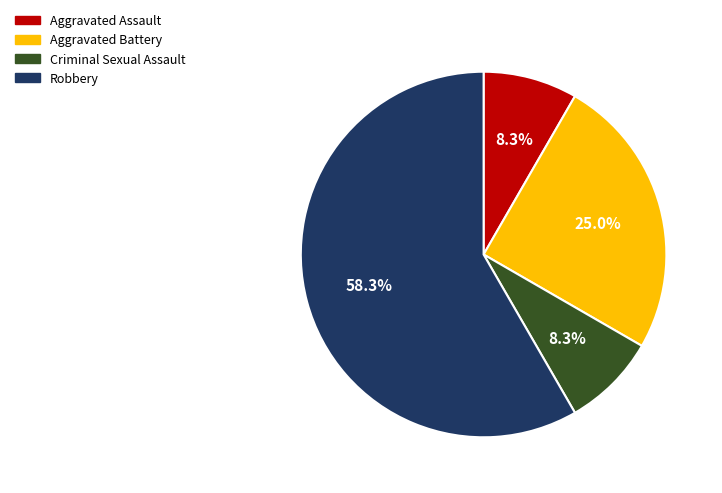

To the nearest percent, what portion does Criminal Sexual Assault represent?

8%